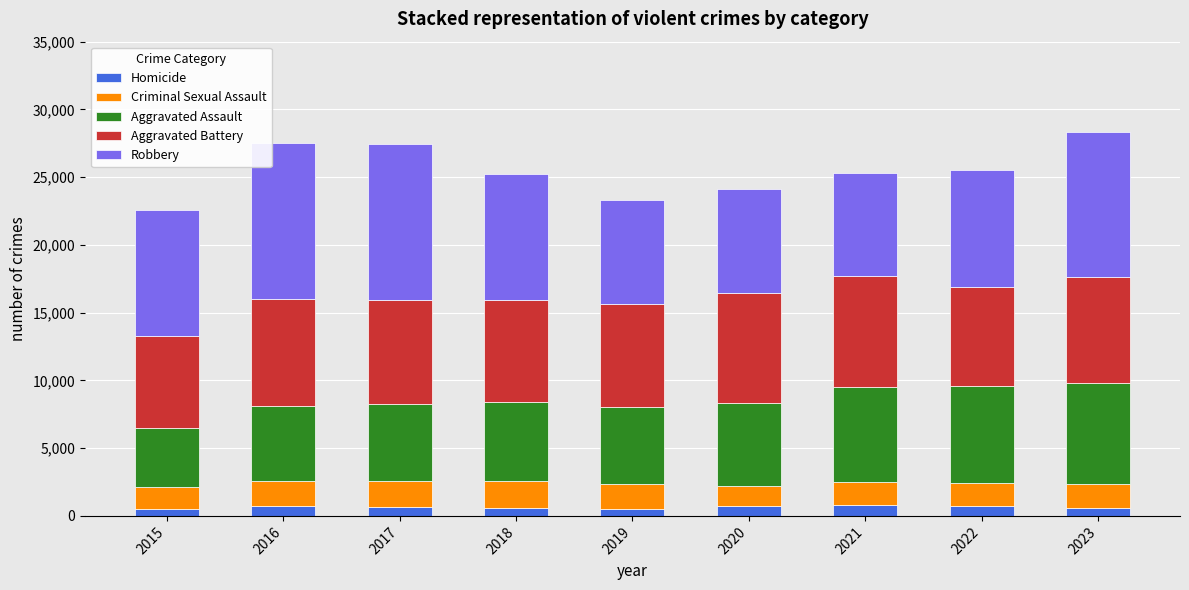

What is the highest value of the Homicide series?

794